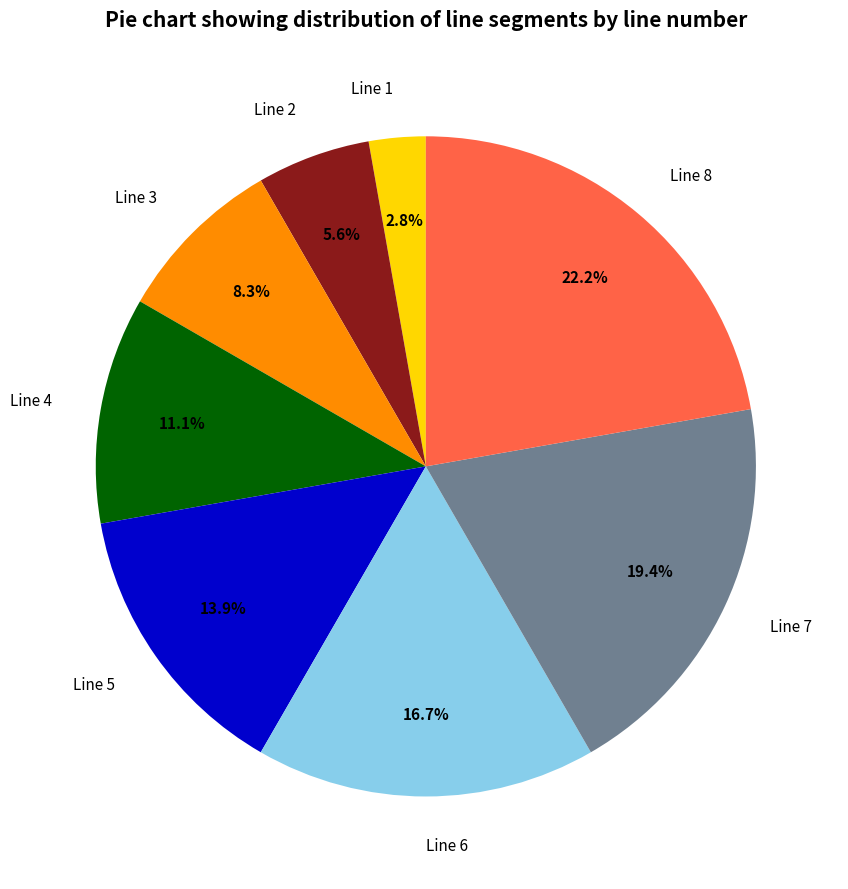

Rank the categories by value from highest to lowest.

Line 8, Line 7, Line 6, Line 5, Line 4, Line 3, Line 2, Line 1